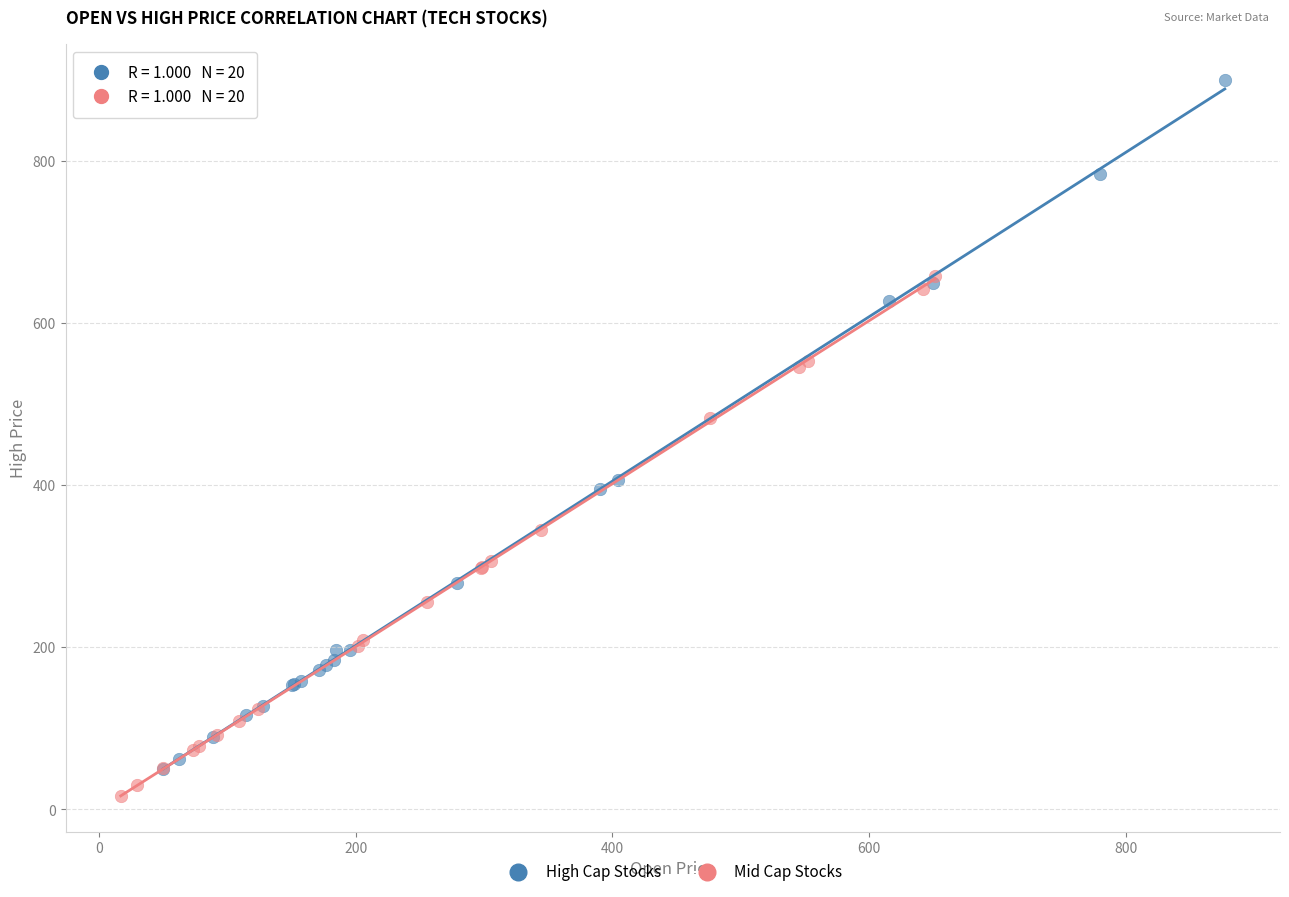

Which series has the widest spread of Y values?

High Cap Stocks